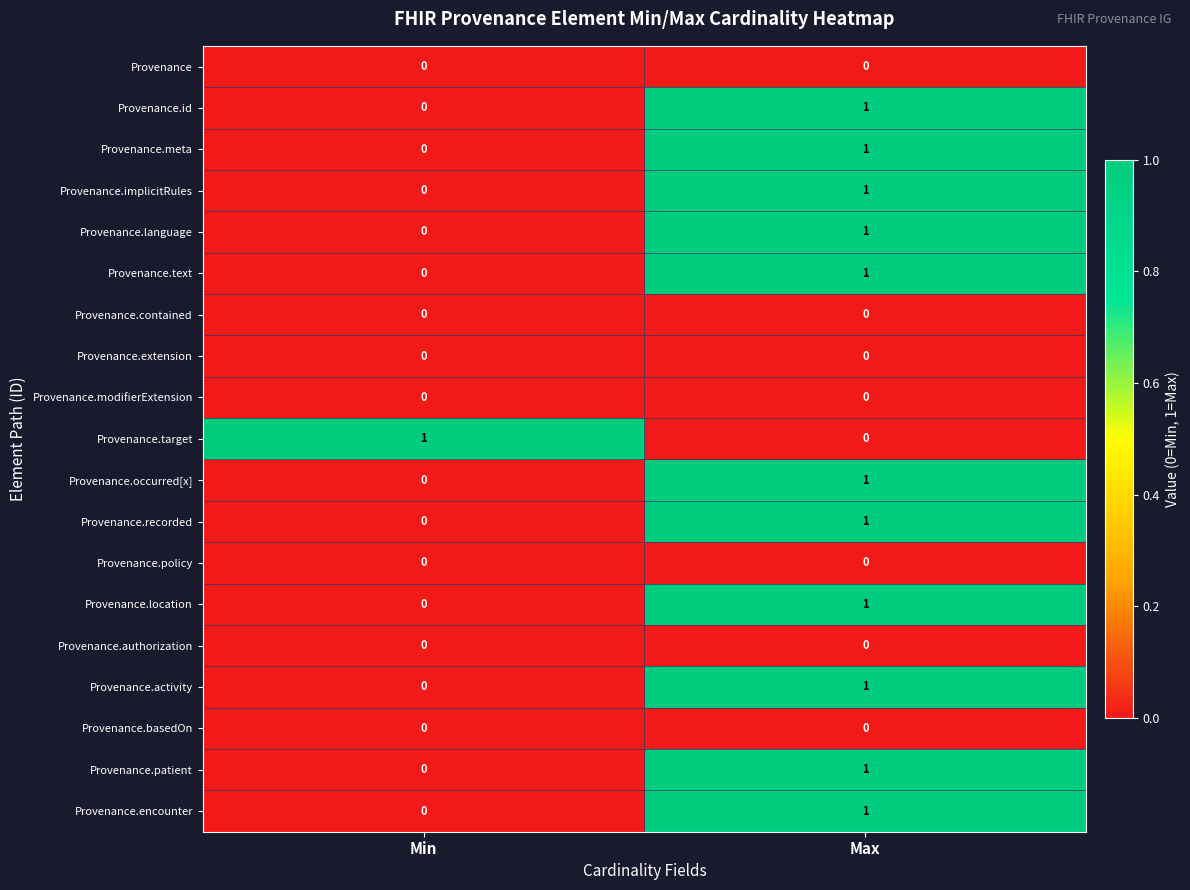

Where is Provenance.occurred[x] nearest to the value 0?

Min